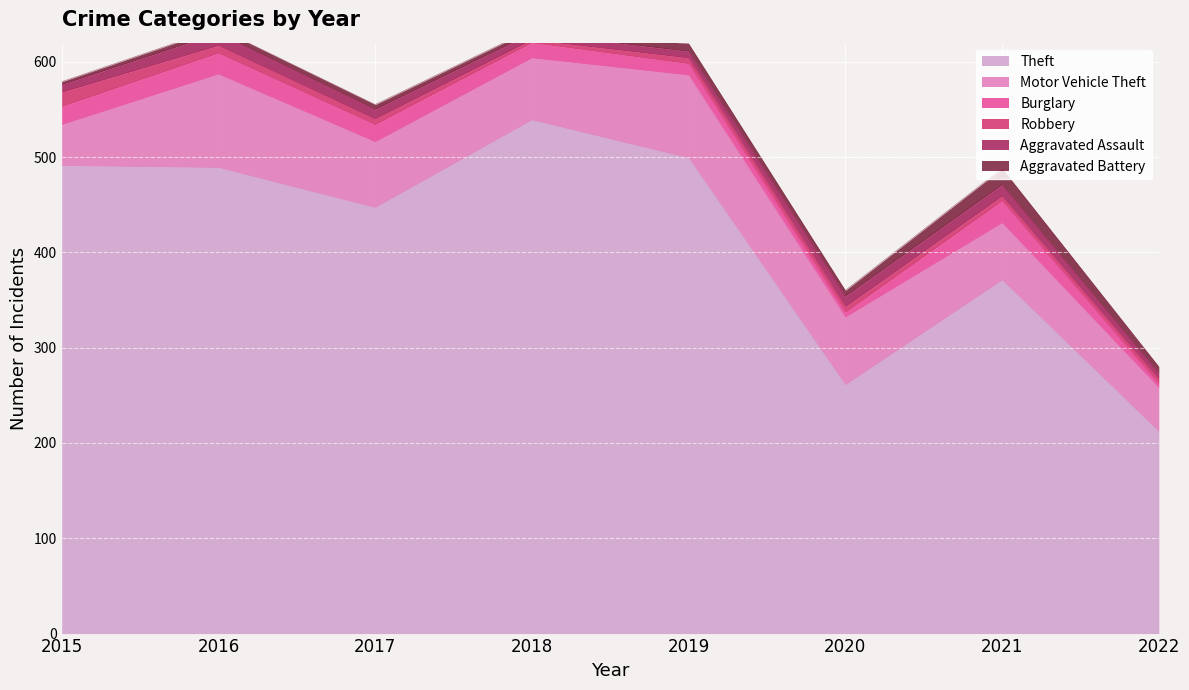

What are all the series names shown in the legend?

Theft, Motor Vehicle Theft, Burglary, Robbery, Aggravated Assault, Aggravated Battery